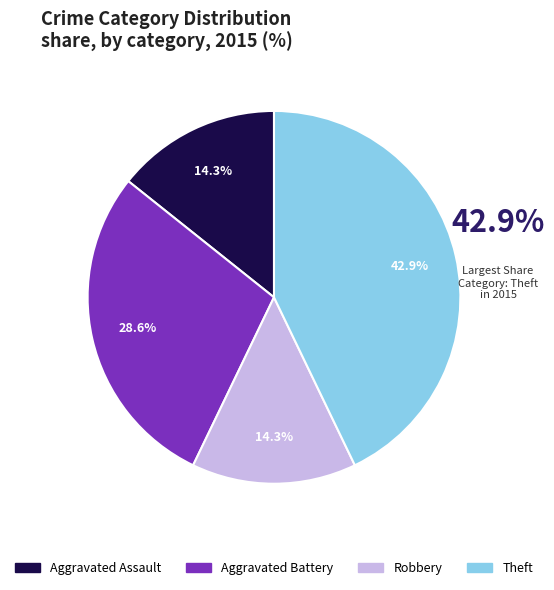

What percentage is NOT represented by Theft?

57.1%